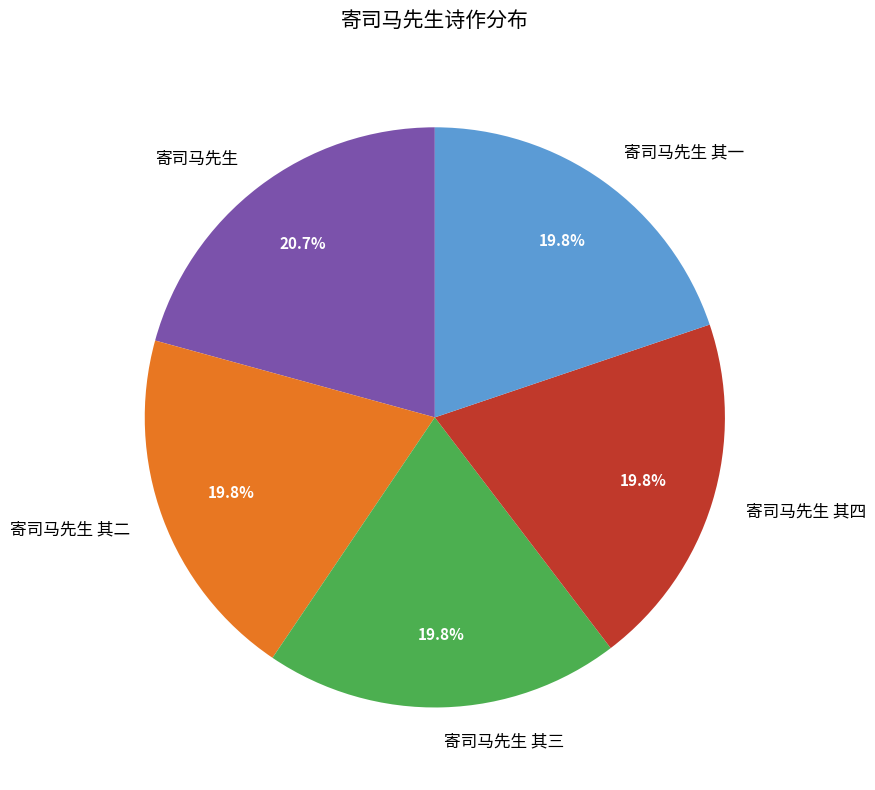

Is there any slice that represents more than half of the pie?

No